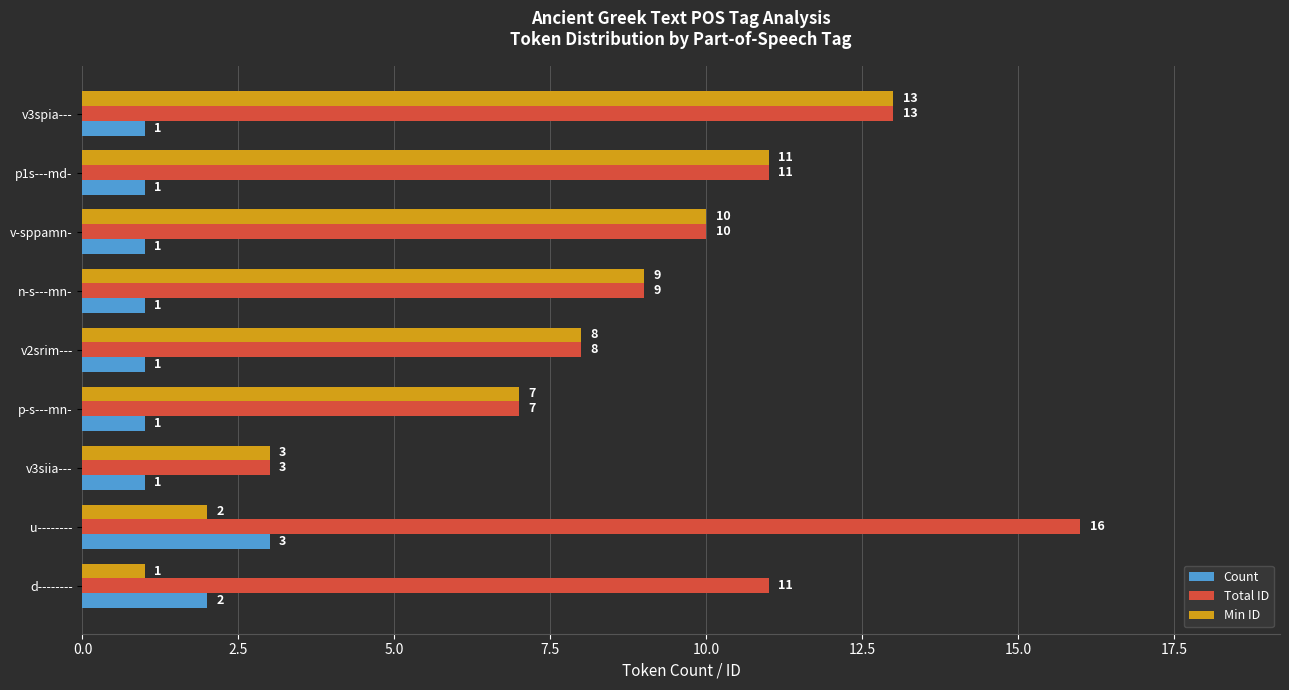

Read the Total ID value at u--------, to the nearest 5.

15